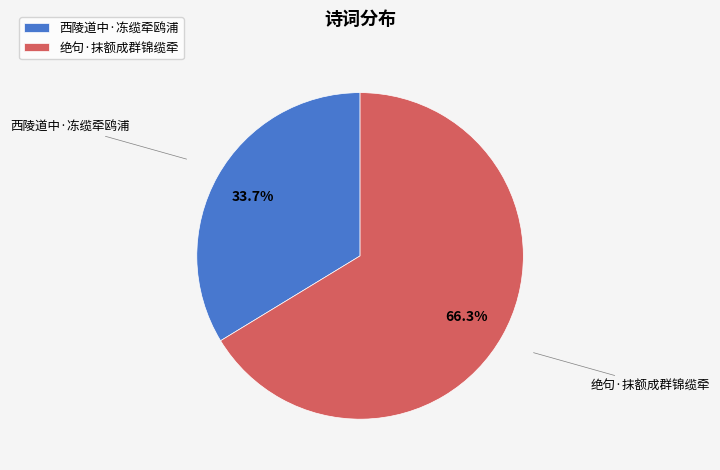

Is 绝句·抹额成群锦缆牵 the majority of the pie?

Yes